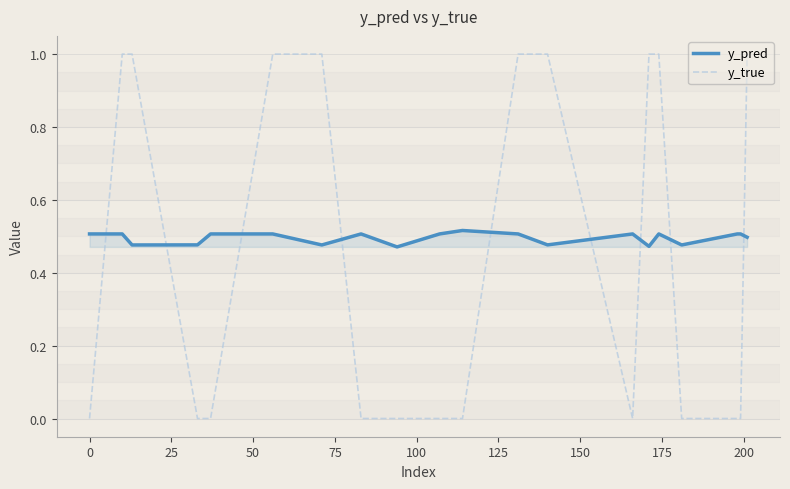

Is this an area chart (filled region under the line)?

No